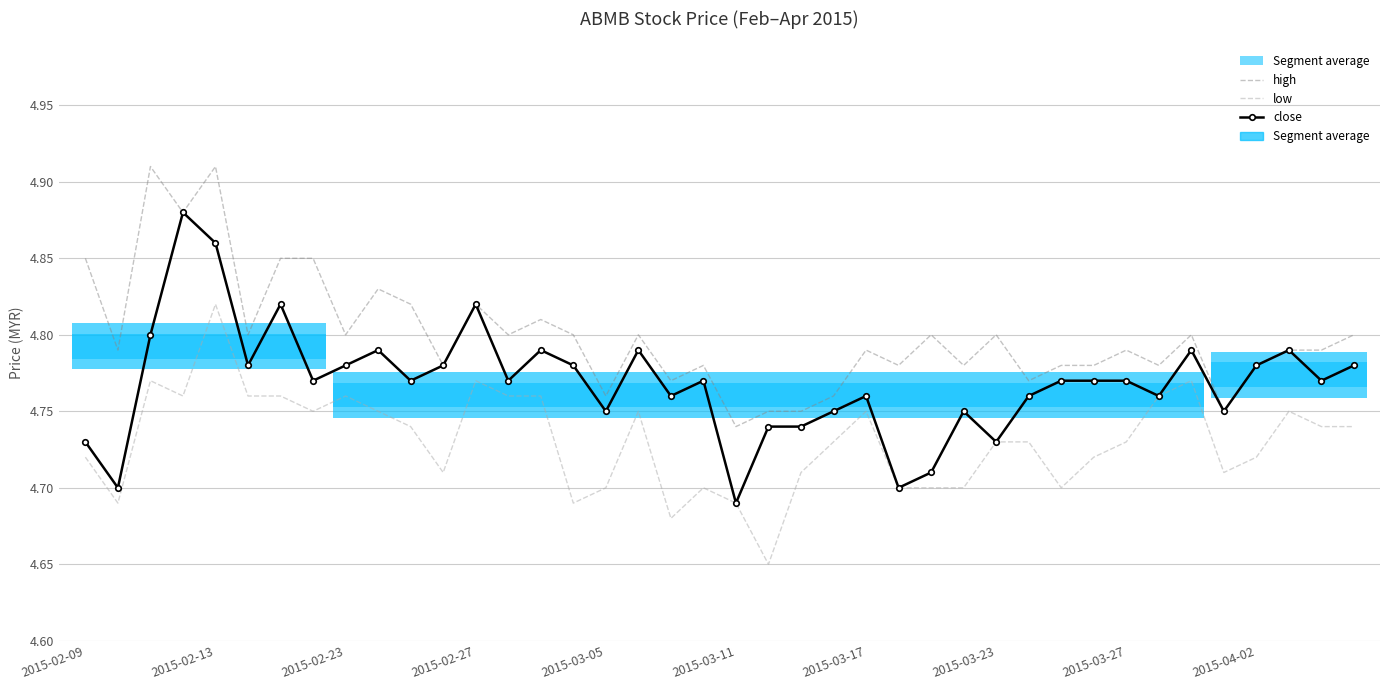

What is the total value across all series at 15?

14.3